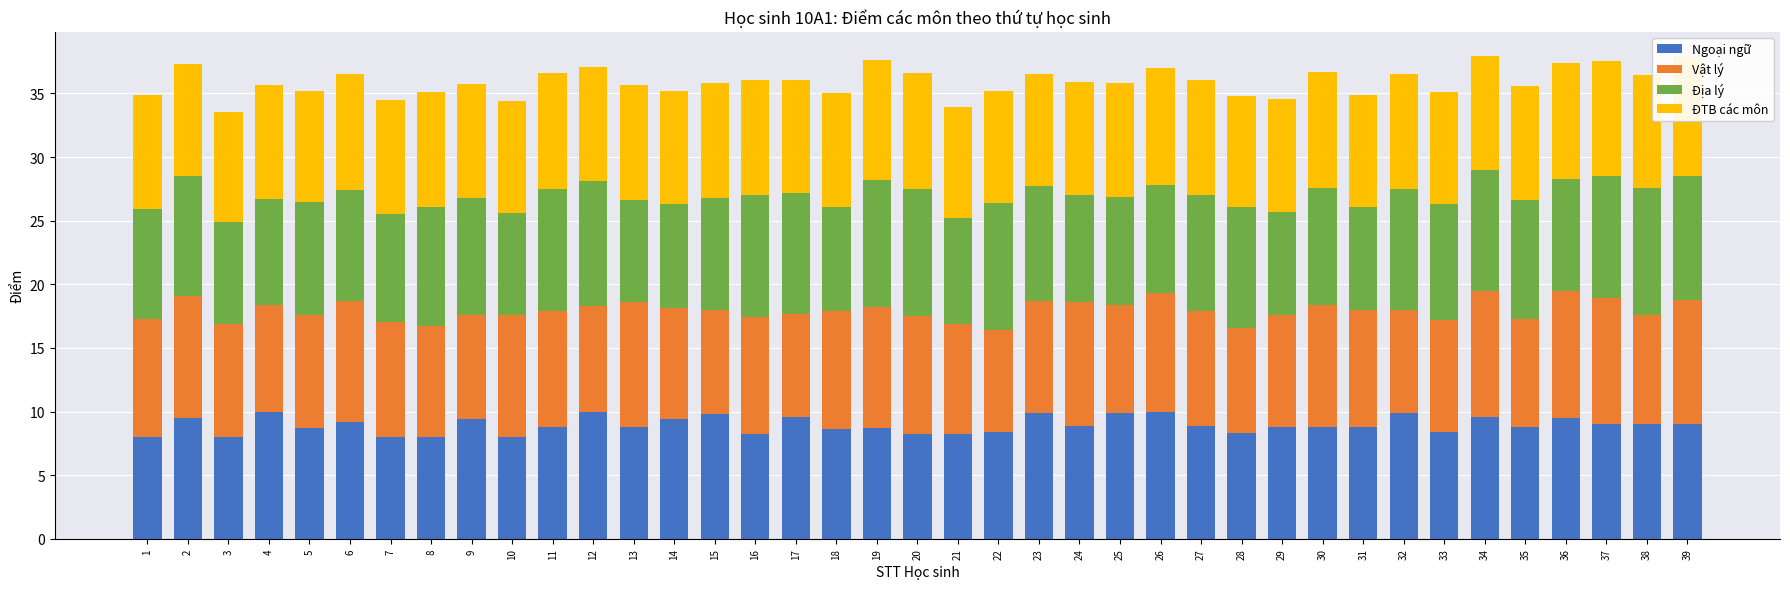

What is the highest value of the Ngoại ngữ series?

10.0